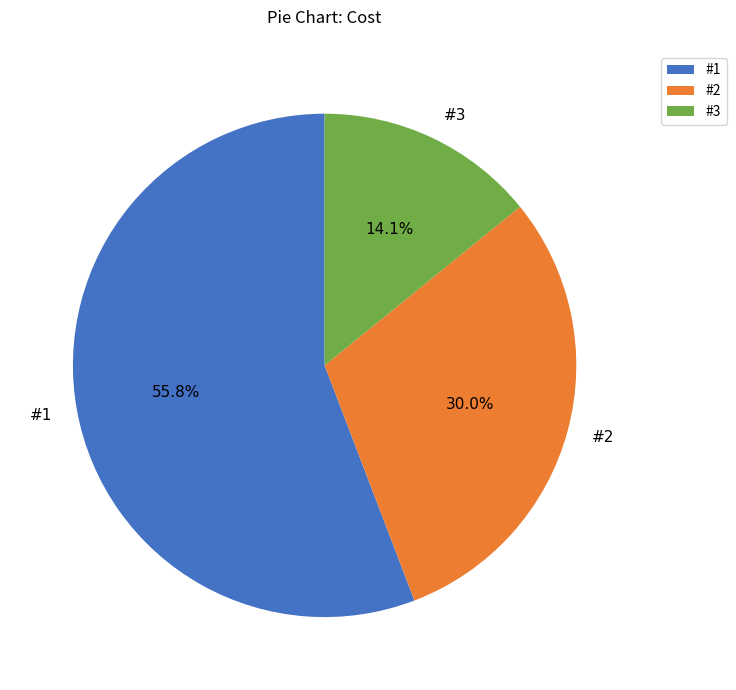

Is there any slice that represents more than half of the pie?

Yes